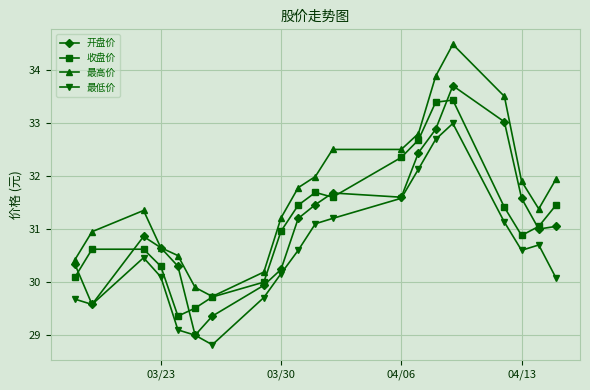

True or false: 最低价 and 收盘价 cross at least once.

False